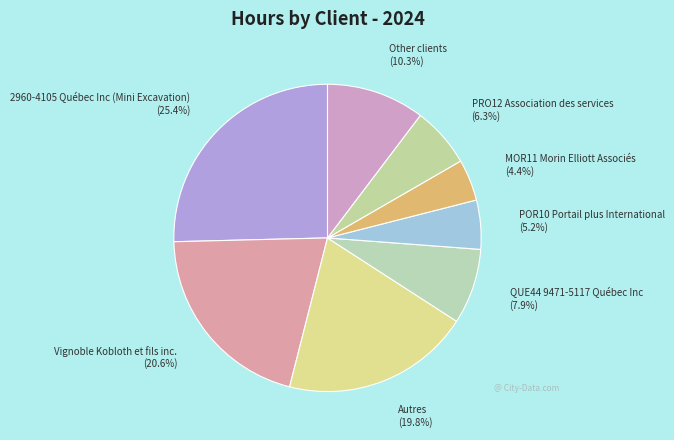

How many segments does this pie chart have?

8